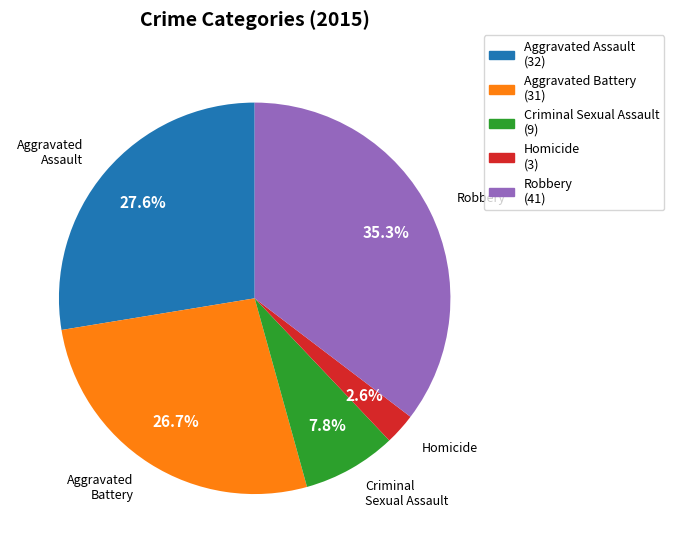

Which category has the biggest portion of the pie?

Robbery